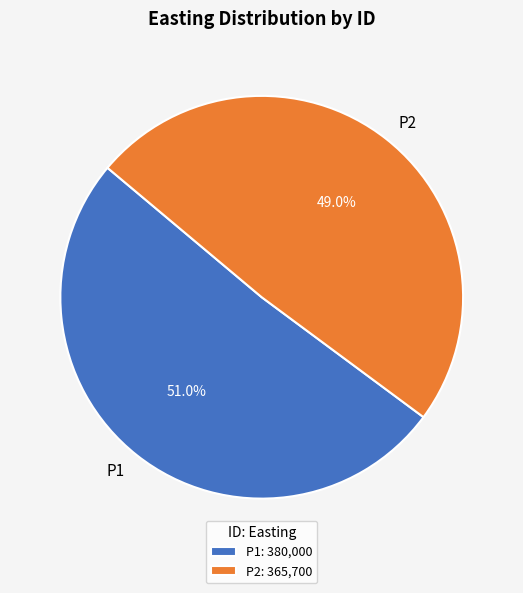

Approximately how many times larger is the value at P1 compared to P2?

1.0